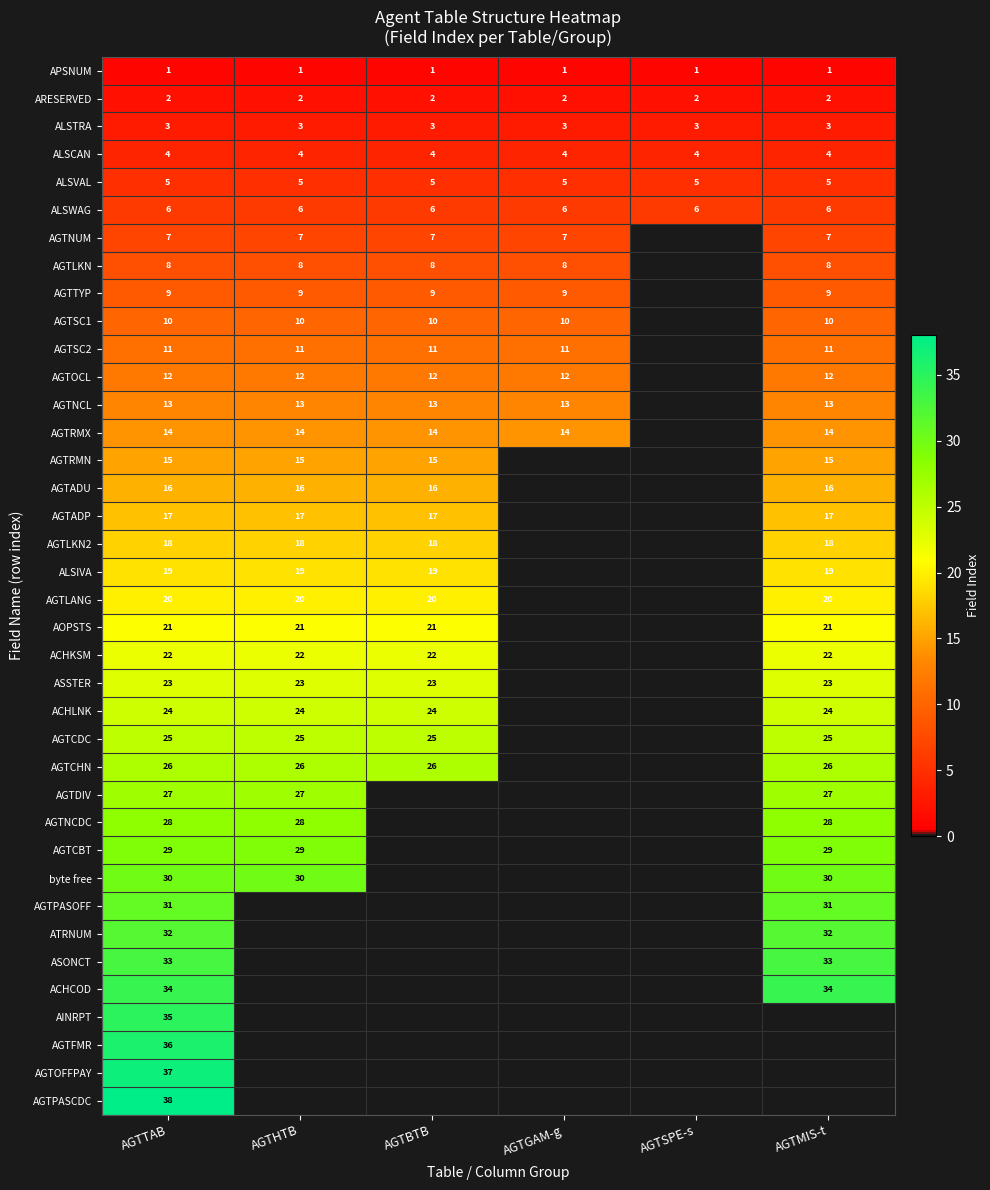

At which category does the chart reach its minimum across all series?

AGTSPE-s